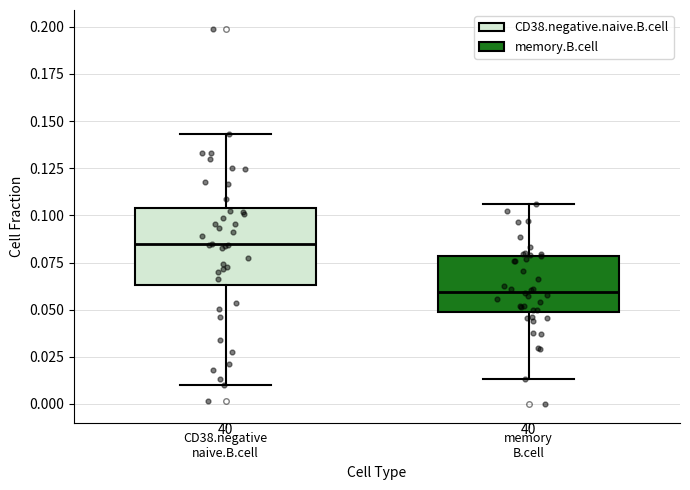

Reading left to right, transcribe this box plot: for each box, give where its median line is, the range the box spans, and where its two whiskers end, as read against the y-axis. The values are not printed on the chart, so give them approximately, as read against the axis.

CD38.negative naive.B.cell: median 0.085, box 0.065 to 0.105, whiskers 0.010 to 0.145
memory B.cell: median 0.060, box 0.050 to 0.080, whiskers 0.015 to 0.105